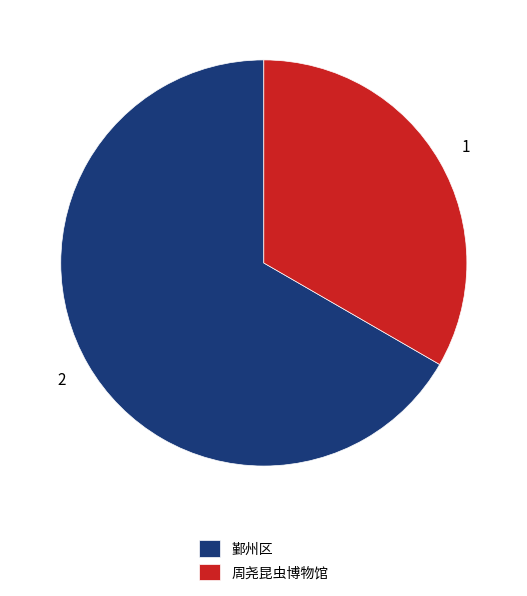

Which slice is the largest?

鄞州区